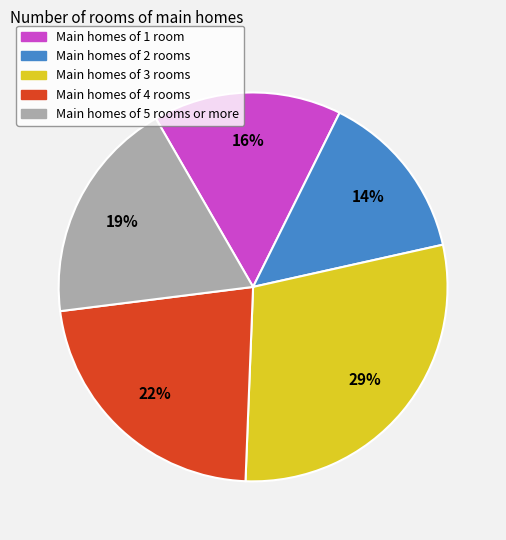

To the nearest percent, what is the difference between the largest and smallest slice percentages?

15%